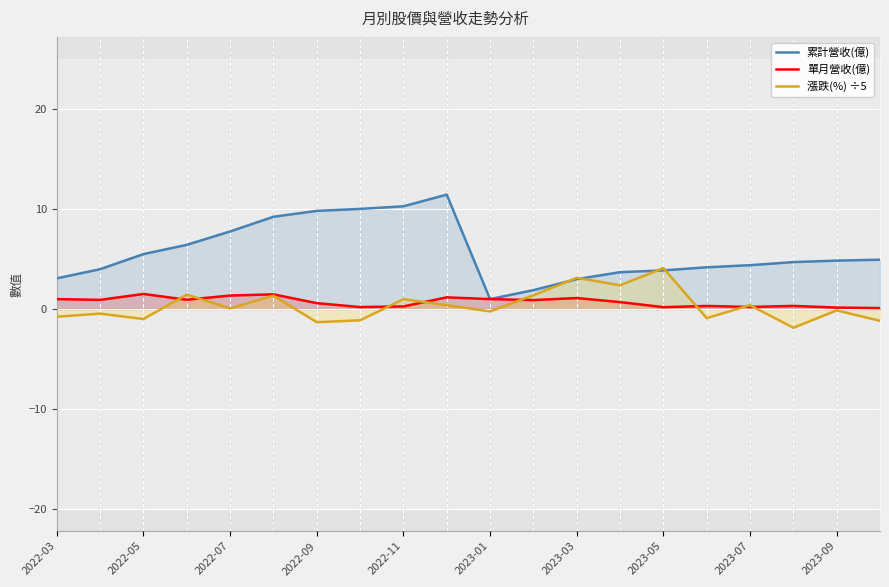

Is it true that 漲跌(%) ÷5 equals 0.4 at 2023-07?

True